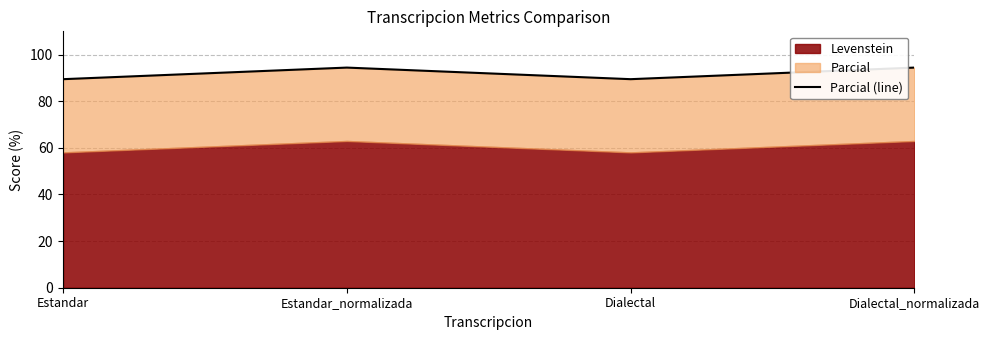

At which category does the chart reach its peak across all series?

Estandar_normalizada